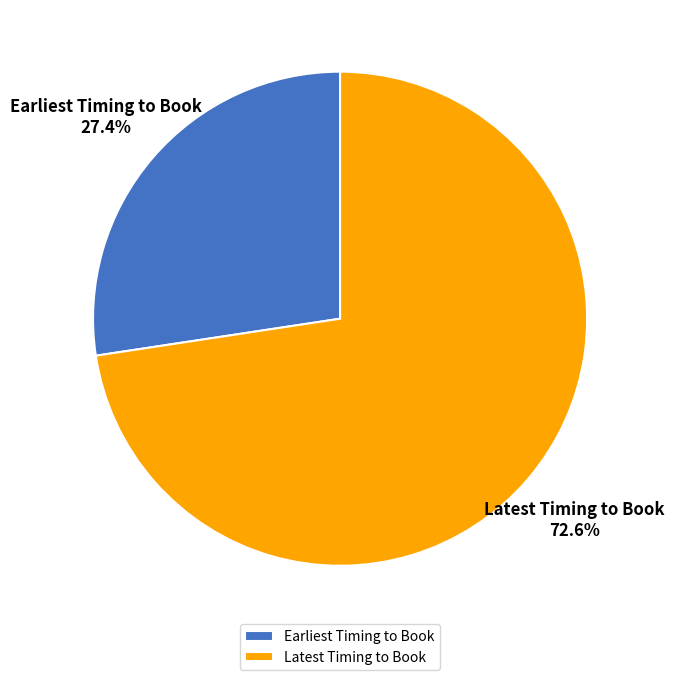

What is the smallest slice in the pie chart?

Earliest Timing to Book